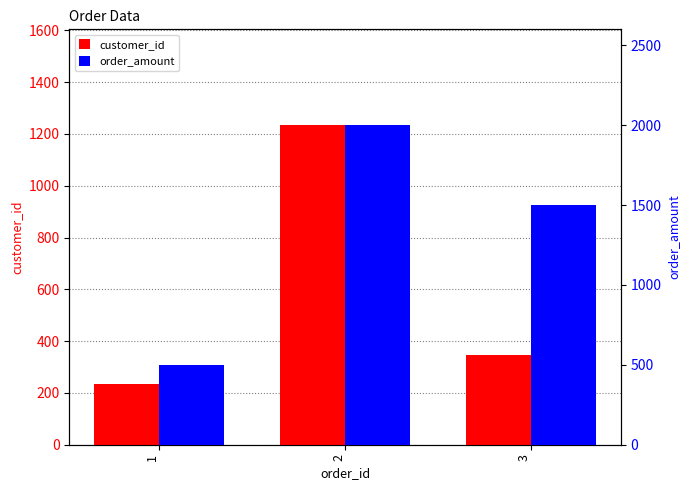

Reading left to right, list all the values displayed in this chart.

customer_id: 234	1234	345
order_amount: 500	2000	1500